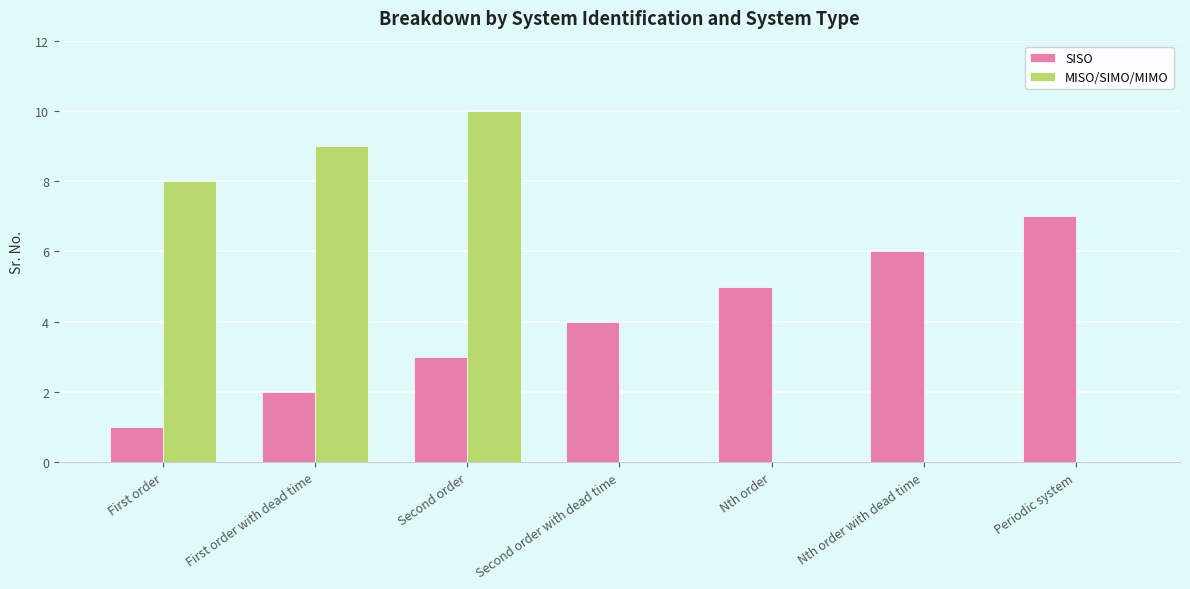

What is the difference between the SISO values at Second order and Nth order?

2